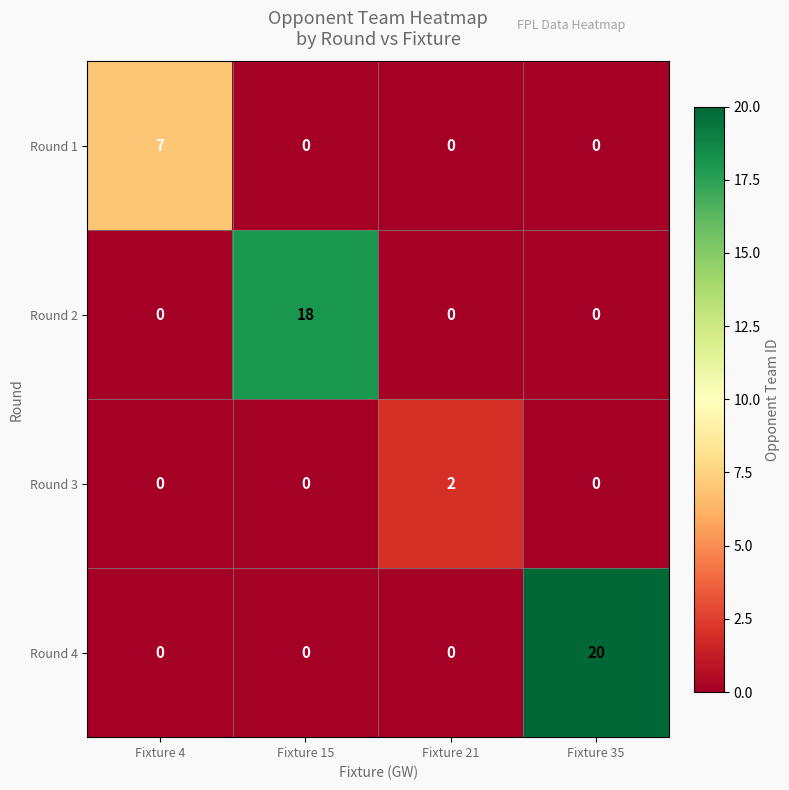

What is the average value of the Round 4 series?

5